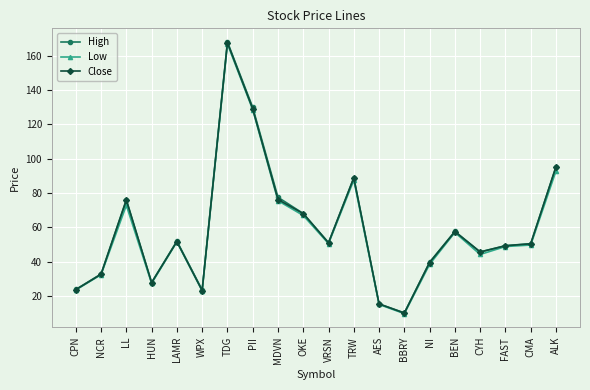

At which category is the sum across all series the highest?

TDG